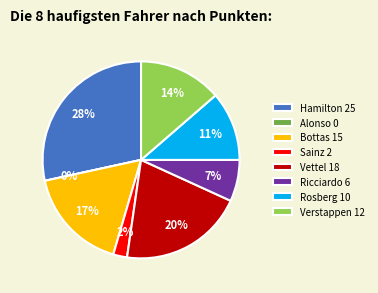

To the nearest percent, what is the combined percentage of Carlos Sainz and Fernando Alonso?

2%